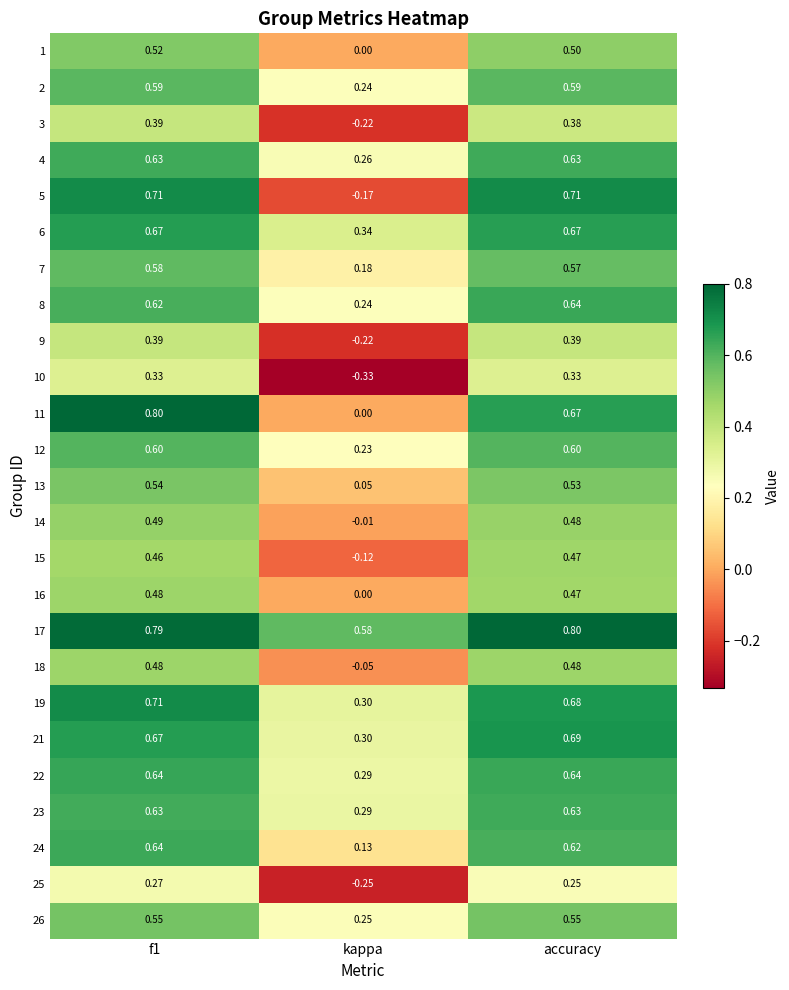

At which label is 15 closest to 0?

kappa